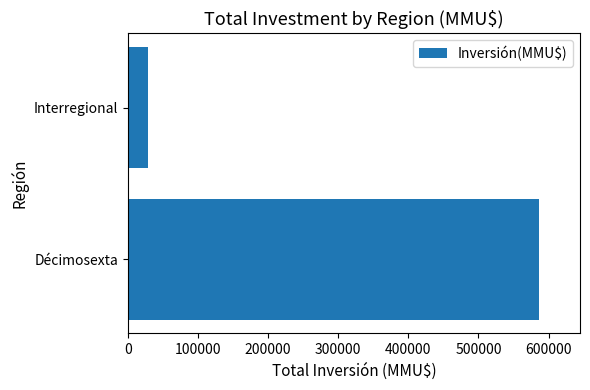

Reading top to bottom, list all the values displayed in this chart.

29000	586232